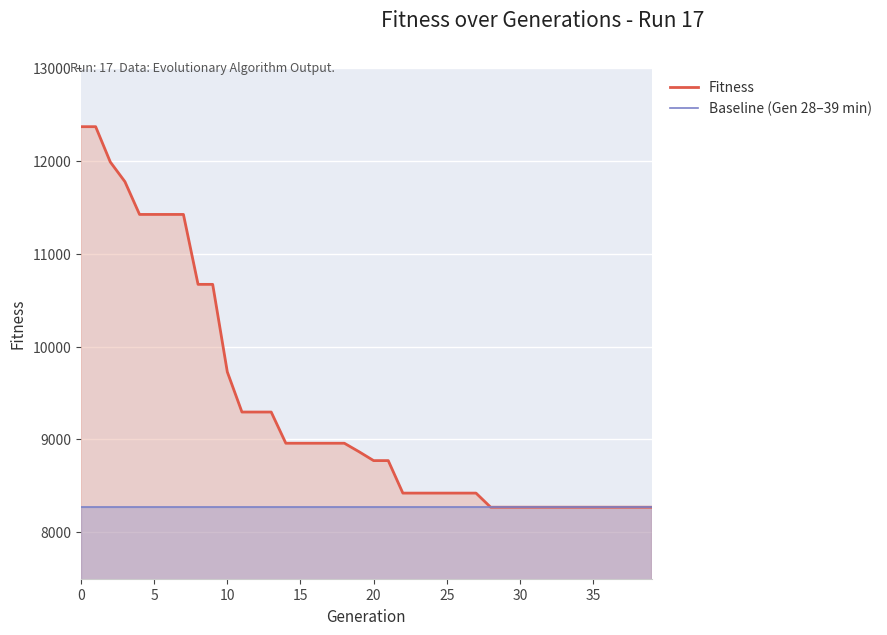

At which label does Fitness first exceed 8868?

0